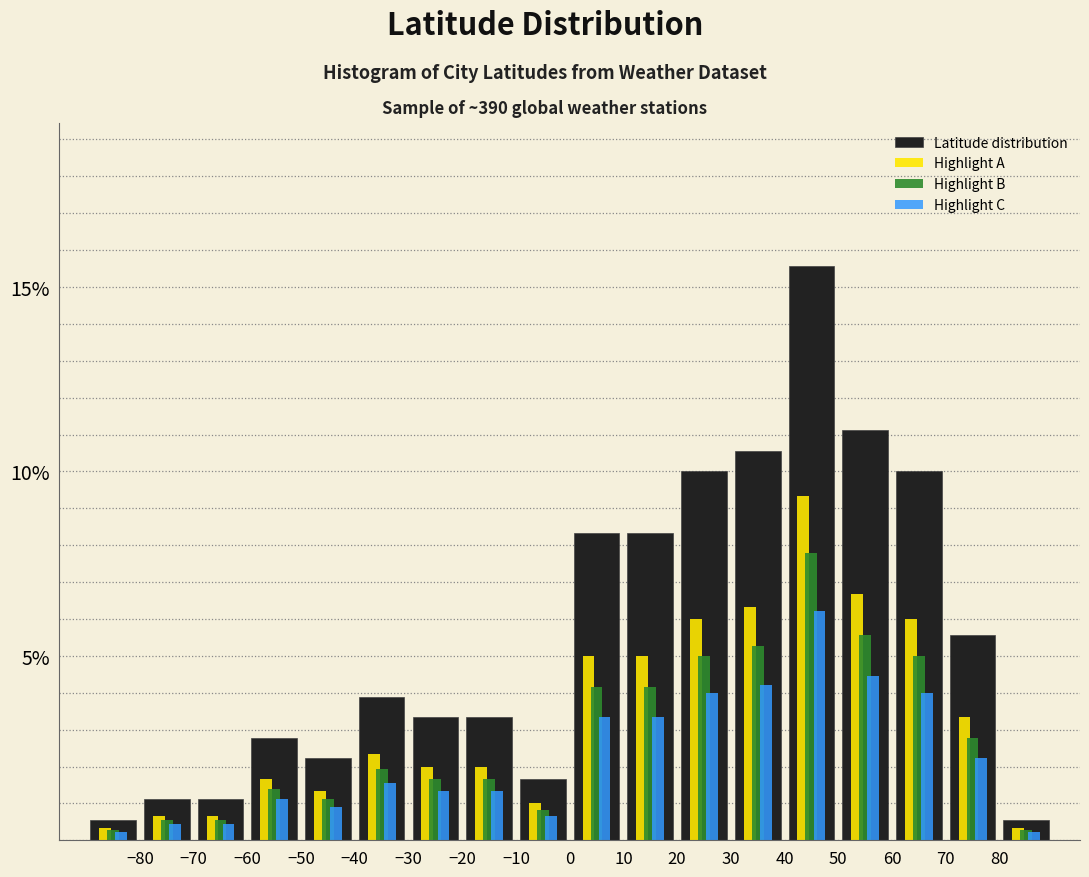

What is the height of the Latitude distribution bar covering -50 to -40 on the x-axis? The values are not printed on the chart, so give them approximately, as read against the axis.

2.0